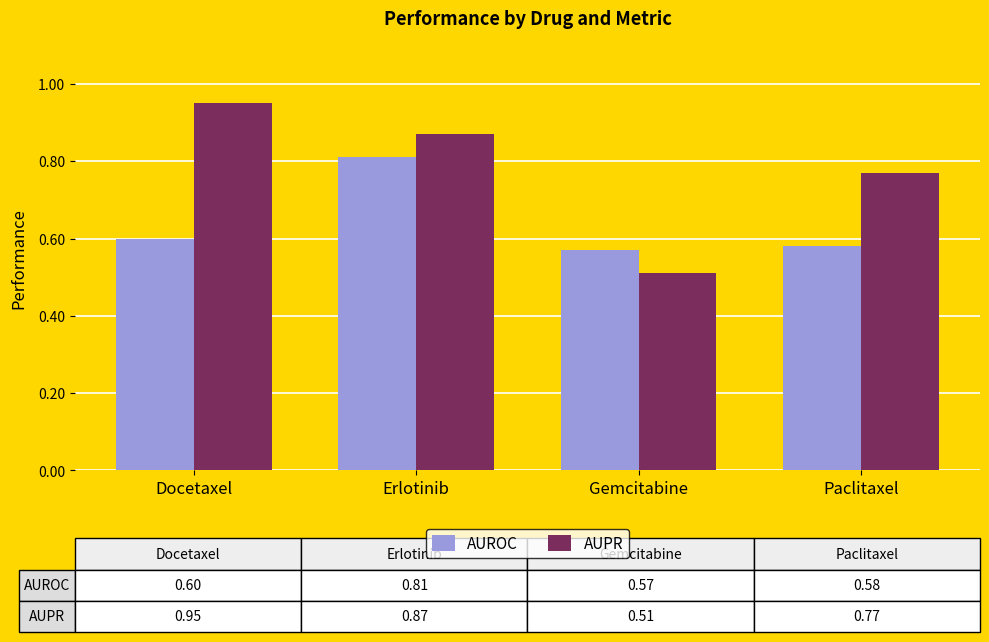

Where is AUPR nearest to the value 0?

Gemcitabine